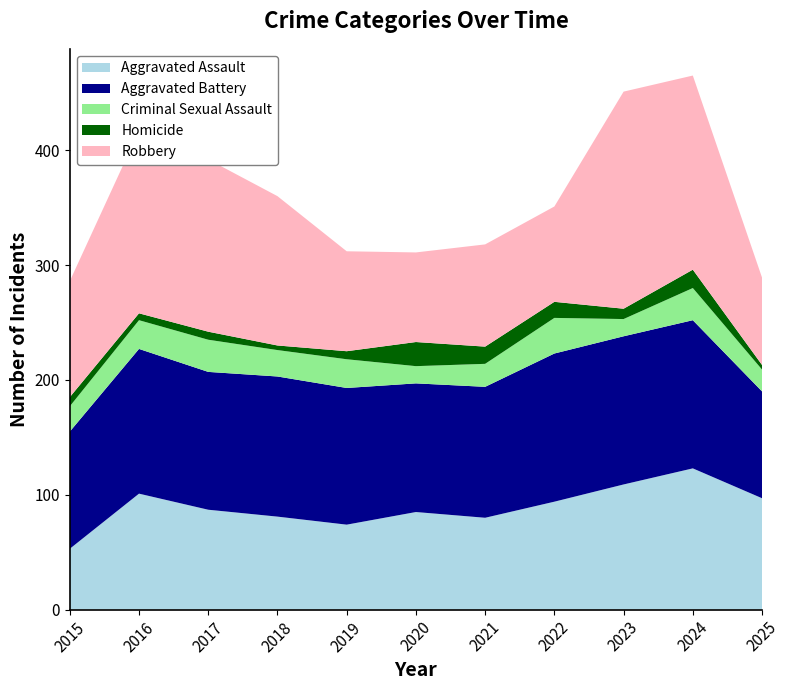

Reading left to right, list all the values displayed in this chart.

Aggravated Assault: 2015=53	2016=101	2017=87	2018=81	2019=74	2020=85	2021=80	2022=94	2023=109	2024=123	2025=97
Aggravated Battery: 2015=102	2016=126	2017=120	2018=122	2019=119	2020=112	2021=114	2022=129	2023=129	2024=129	2025=93
Criminal Sexual Assault: 2015=22	2016=25	2017=28	2018=23	2019=25	2020=15	2021=20	2022=31	2023=15	2024=28	2025=19
Homicide: 2015=8	2016=6	2017=7	2018=4	2019=7	2020=21	2021=15	2022=14	2023=9	2024=16	2025=4
Robbery: 2015=101	2016=159	2017=150	2018=130	2019=87	2020=78	2021=89	2022=83	2023=189	2024=169	2025=76